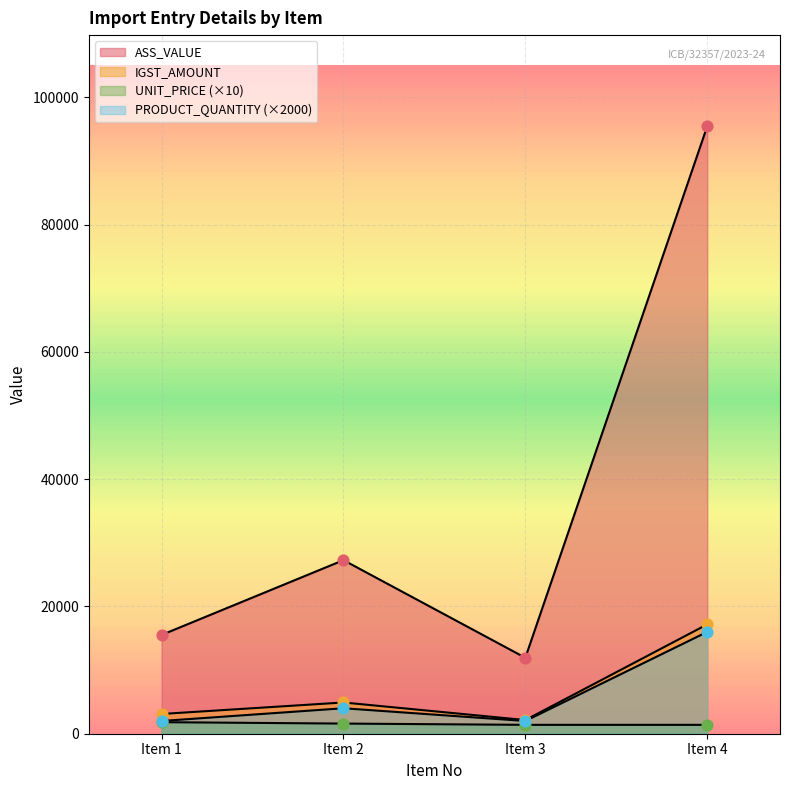

Which series reaches the minimum Y coordinate?

UNIT_PRICE